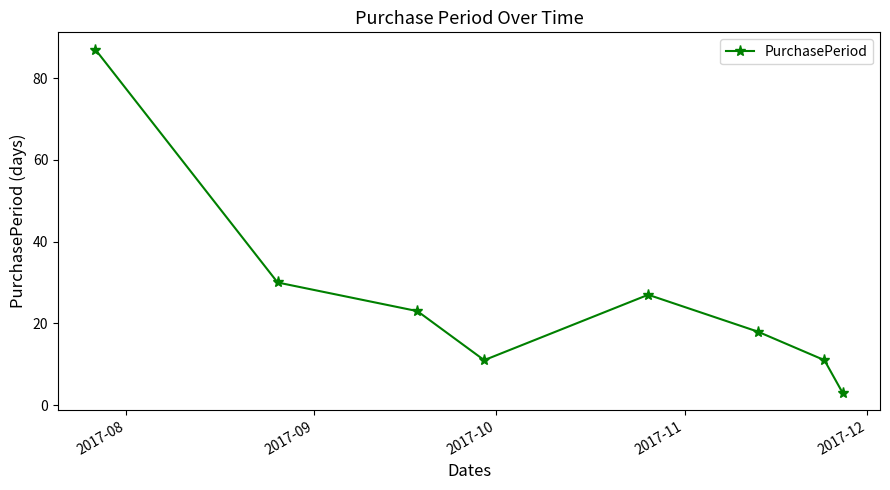

Reading left to right, transcribe all the data shown in this chart.

87	30	23	11	27	18	11	3